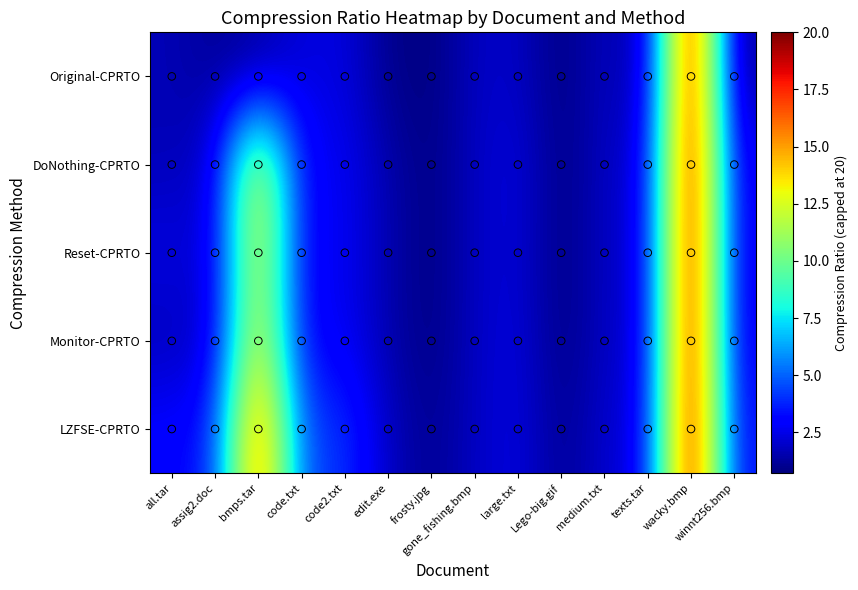

Between bmps.tar and edit.exe, which series saw the biggest shift?

LZFSE-CPRTO